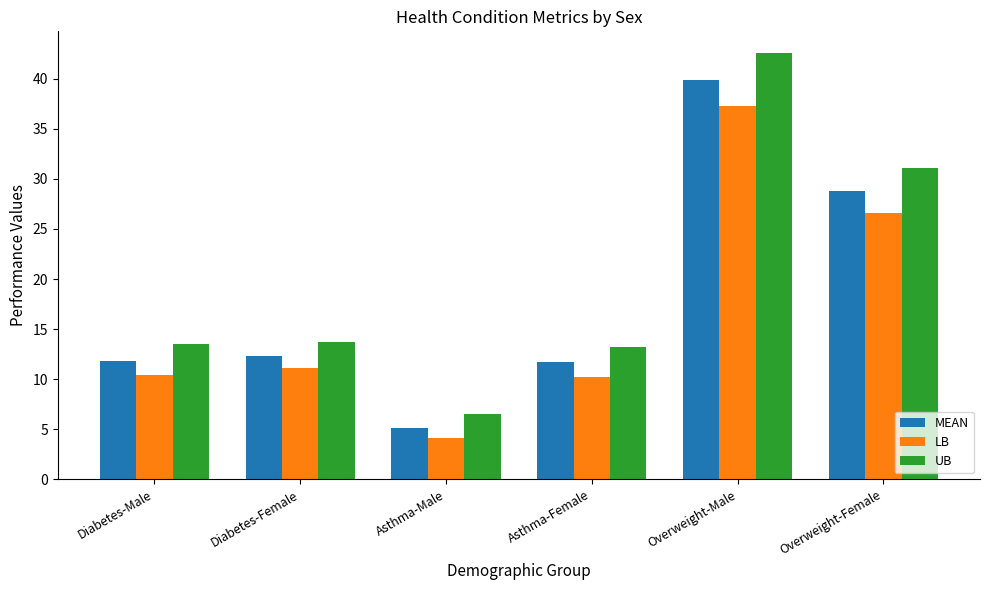

What is the total value across all series at Diabetes-Female?

37.1